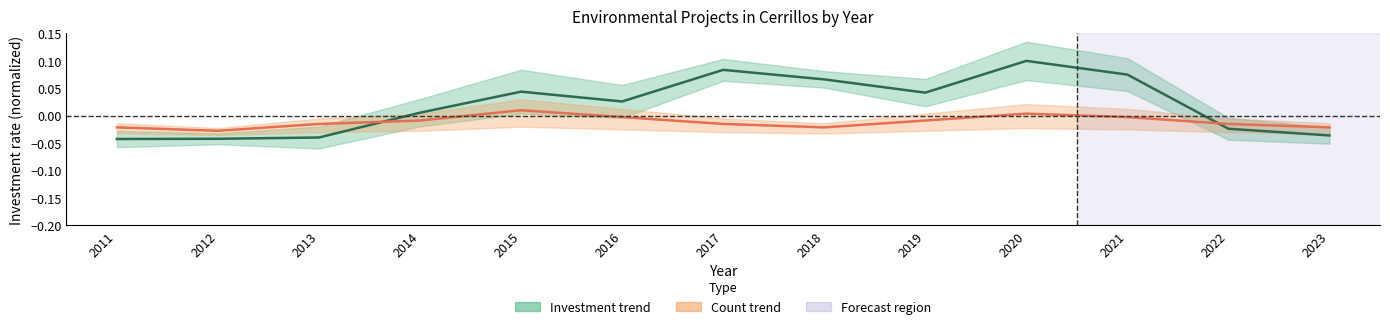

After their last crossing, which series has the higher values: investment_by_year or count_by_year?

count_by_year